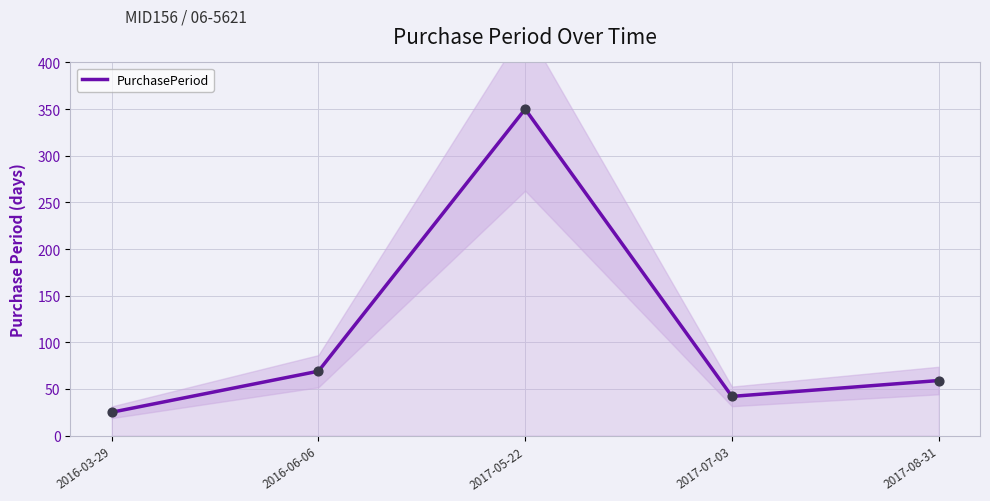

Between 2016-06-06 and 2017-07-03, which is larger?

2016-06-06